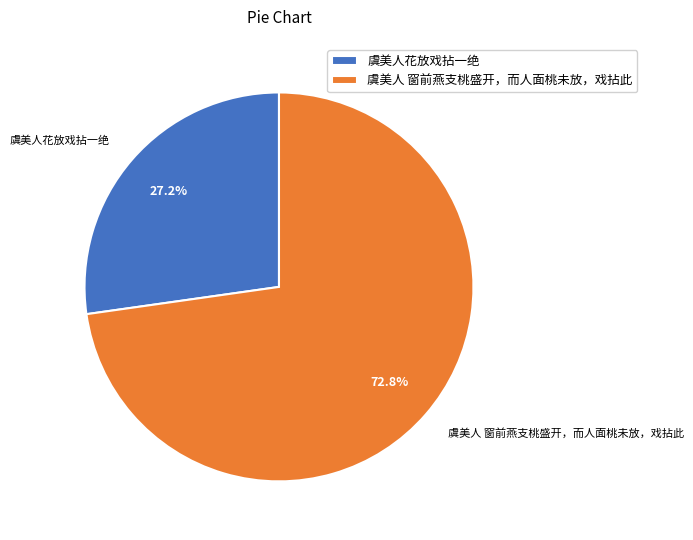

What portion of the pie excludes 虞美人 窗前燕支桃盛开，而人面桃未放，戏拈此?

27.2%